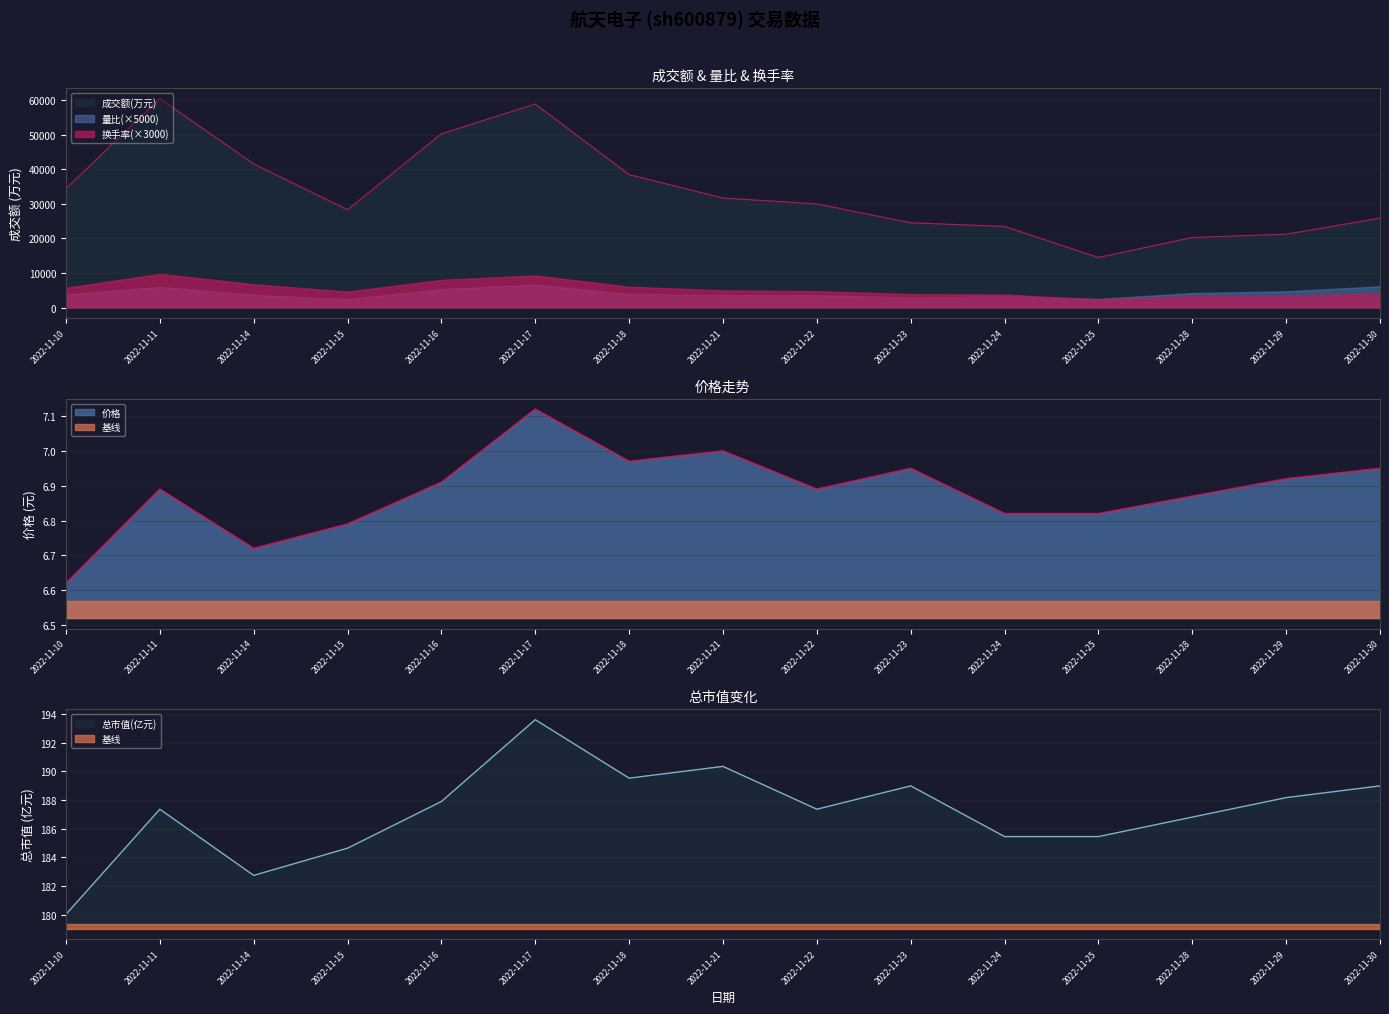

At how many categories does at least one series exceed 18536?

14